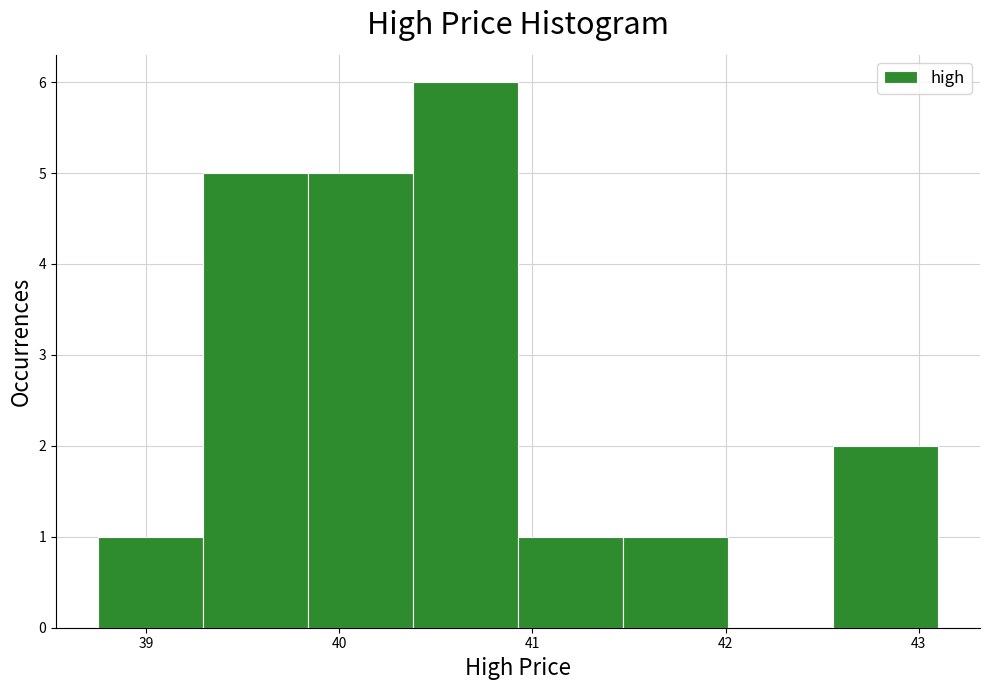

Which range on the x-axis has the tallest bar?

40.4 to 40.9